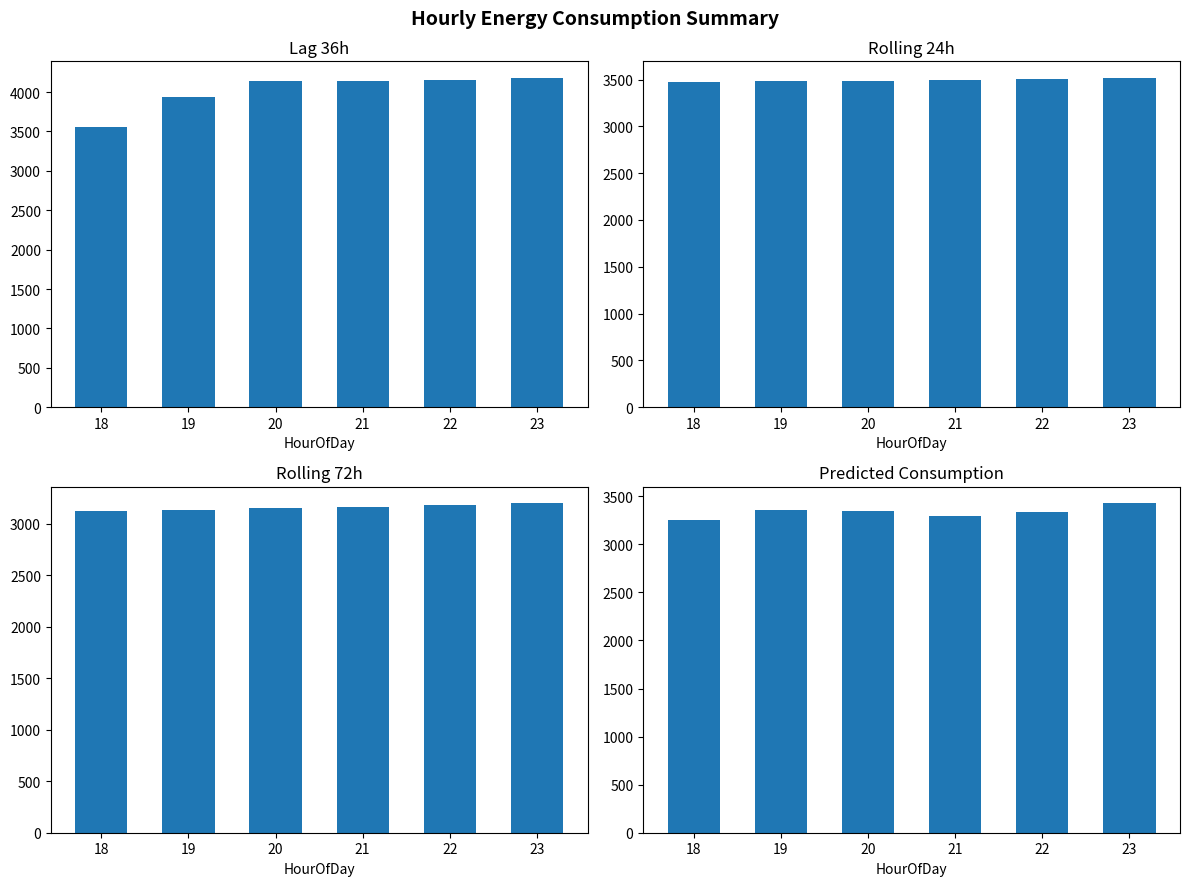

What is the difference between the highest and lowest values at 22?

978.9